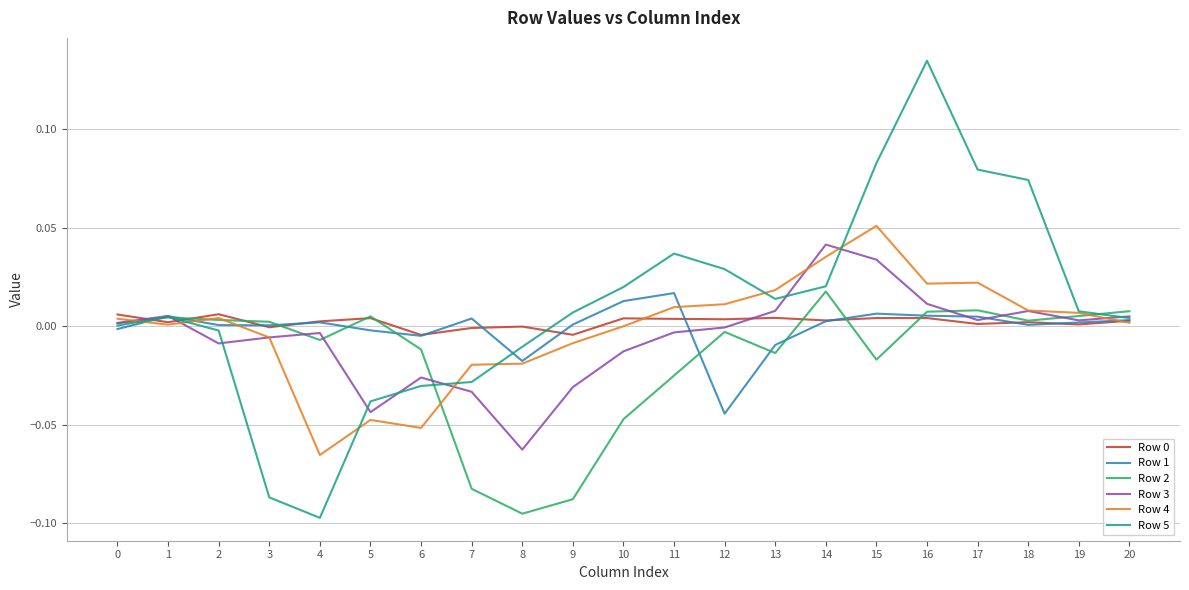

At which category does the chart reach its minimum across all series?

4